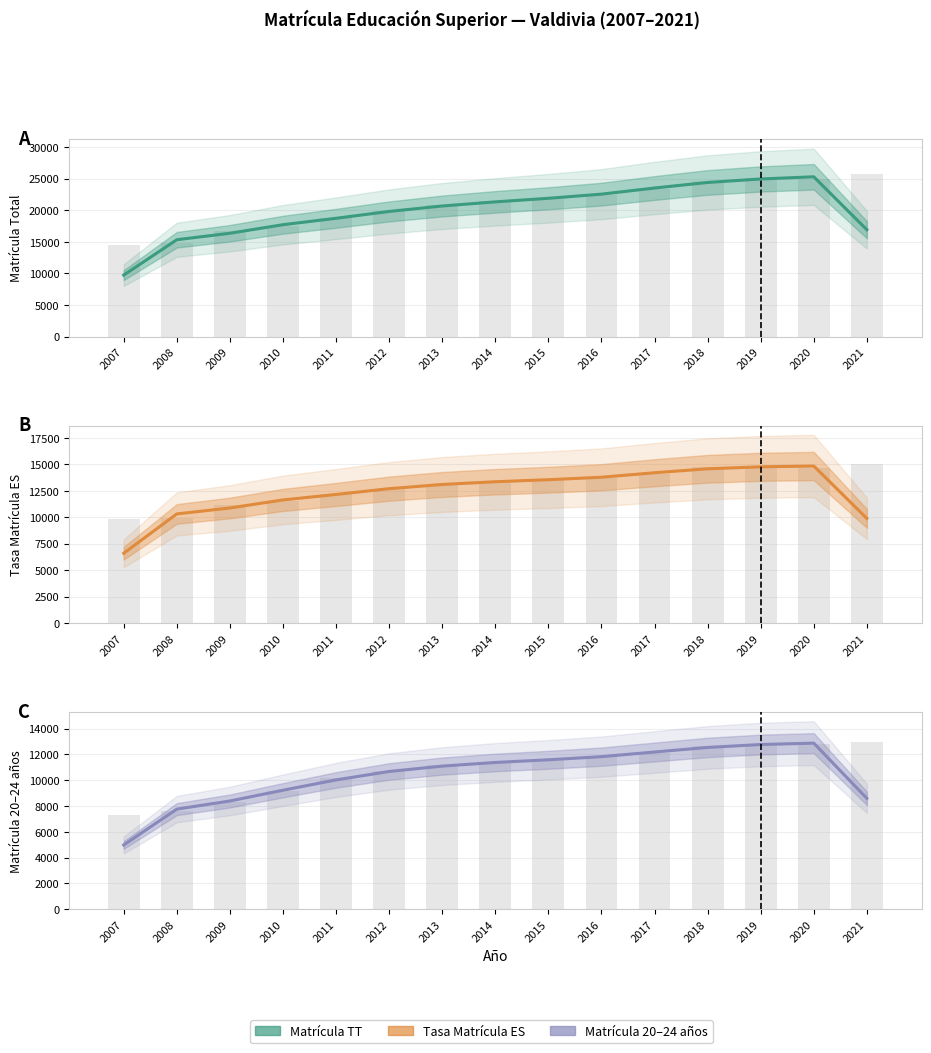

What is the lowest value of the Matrícula 20–24 años series?

4981.3